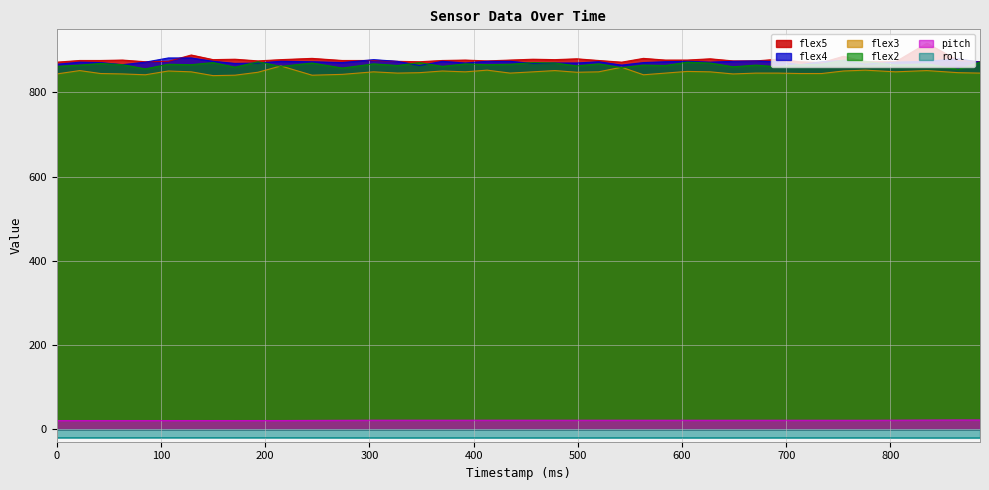

What is the value of the pitch point at the 14th from the left?

21.2